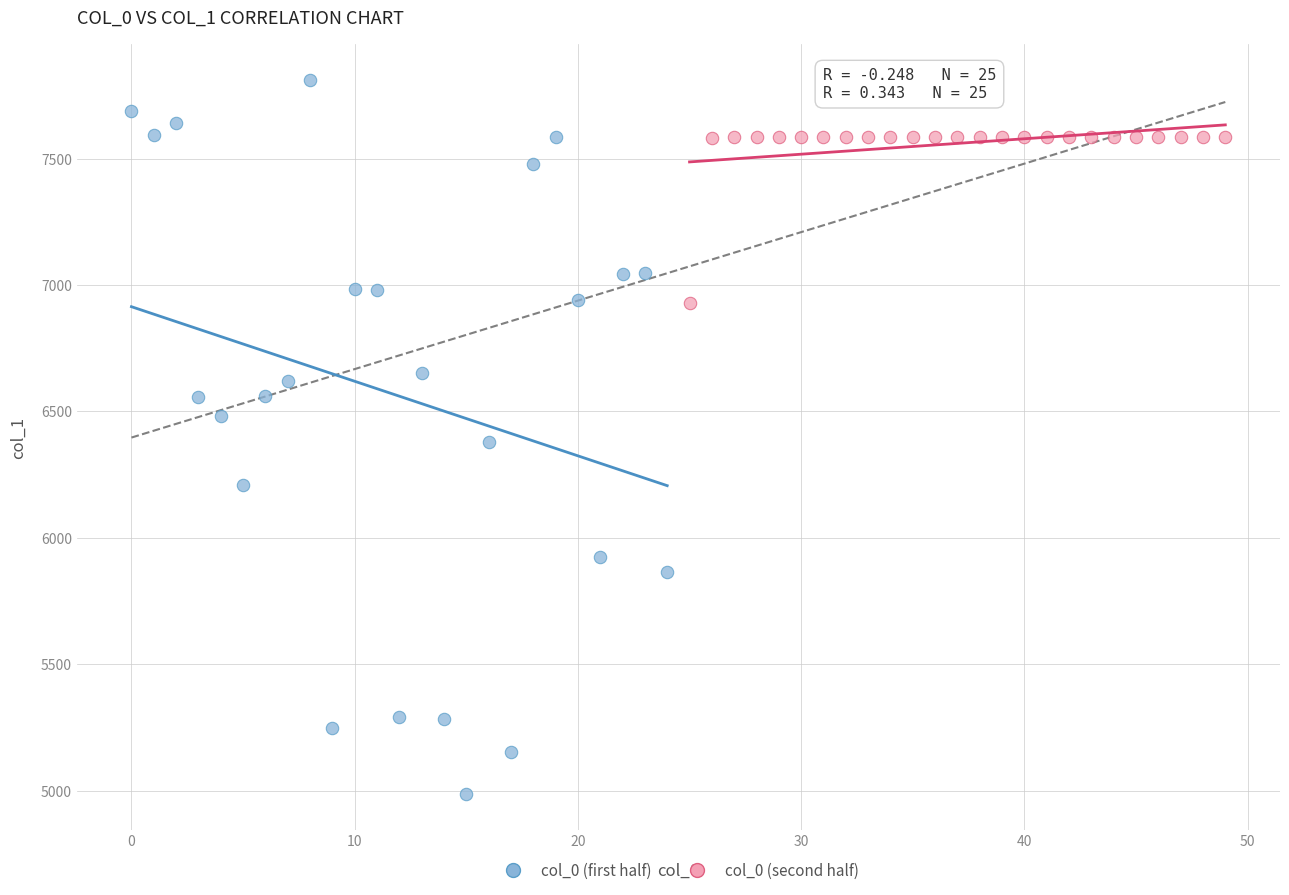

Which series reaches the minimum Y coordinate?

col_0 (first half)